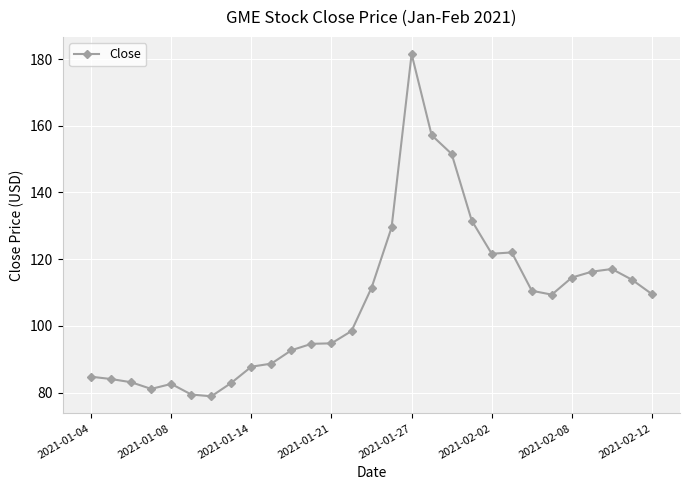

What is the average value?

107.3